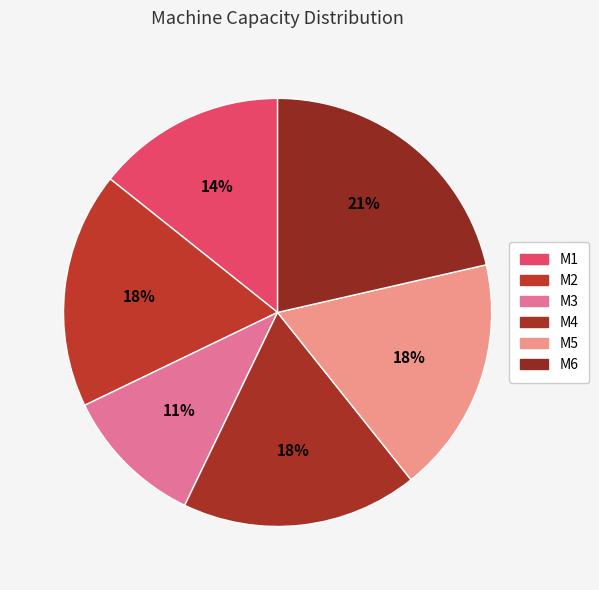

To the nearest percent, what is the combined percentage of M3 and M5?

29%